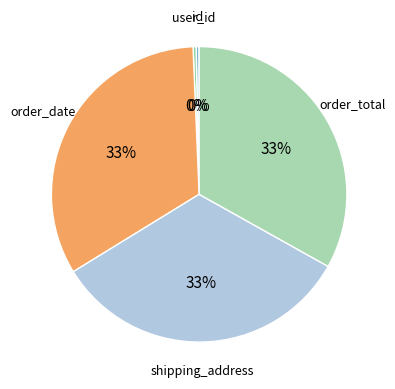

How many segments does this pie chart have?

5